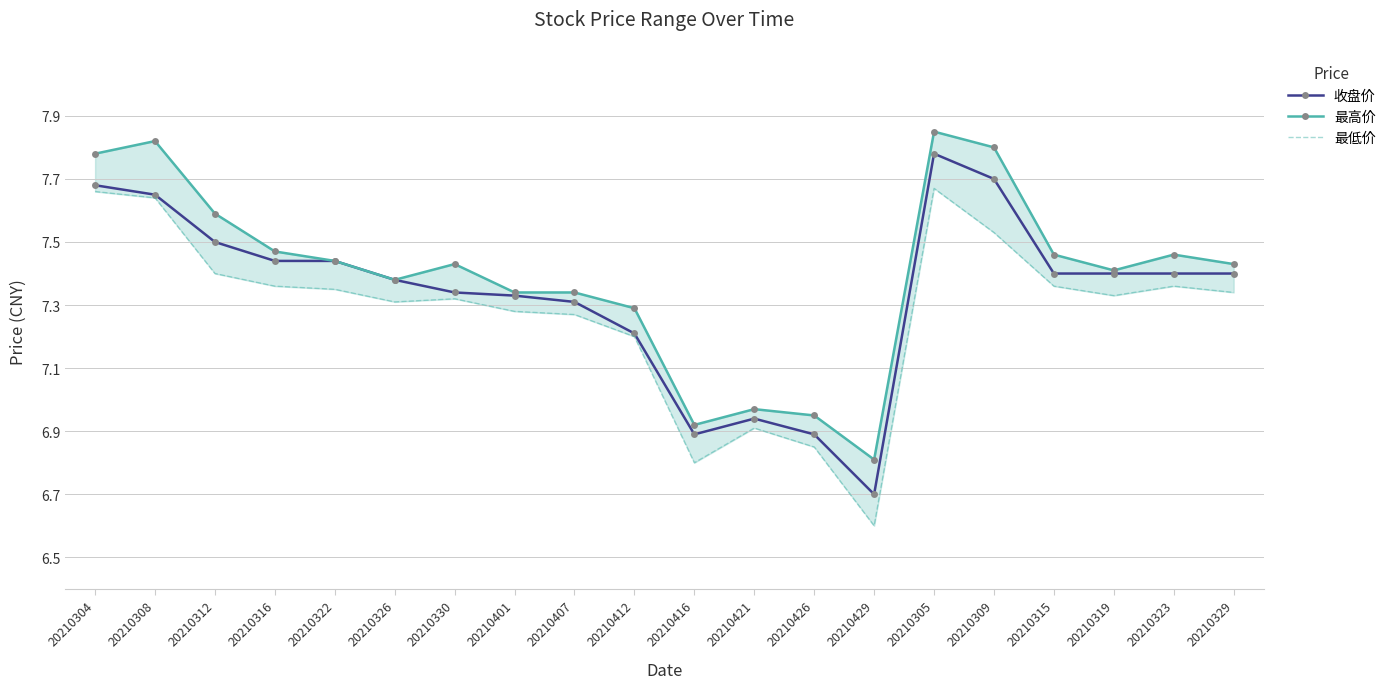

What position from the right is 20210412?

11